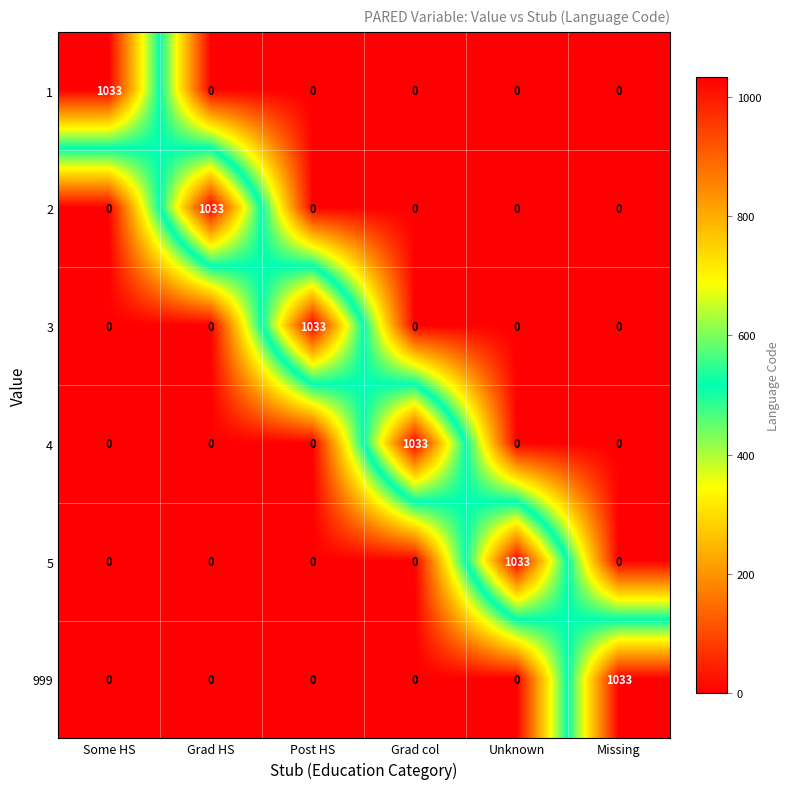

What is the maximum value for 4?

1033